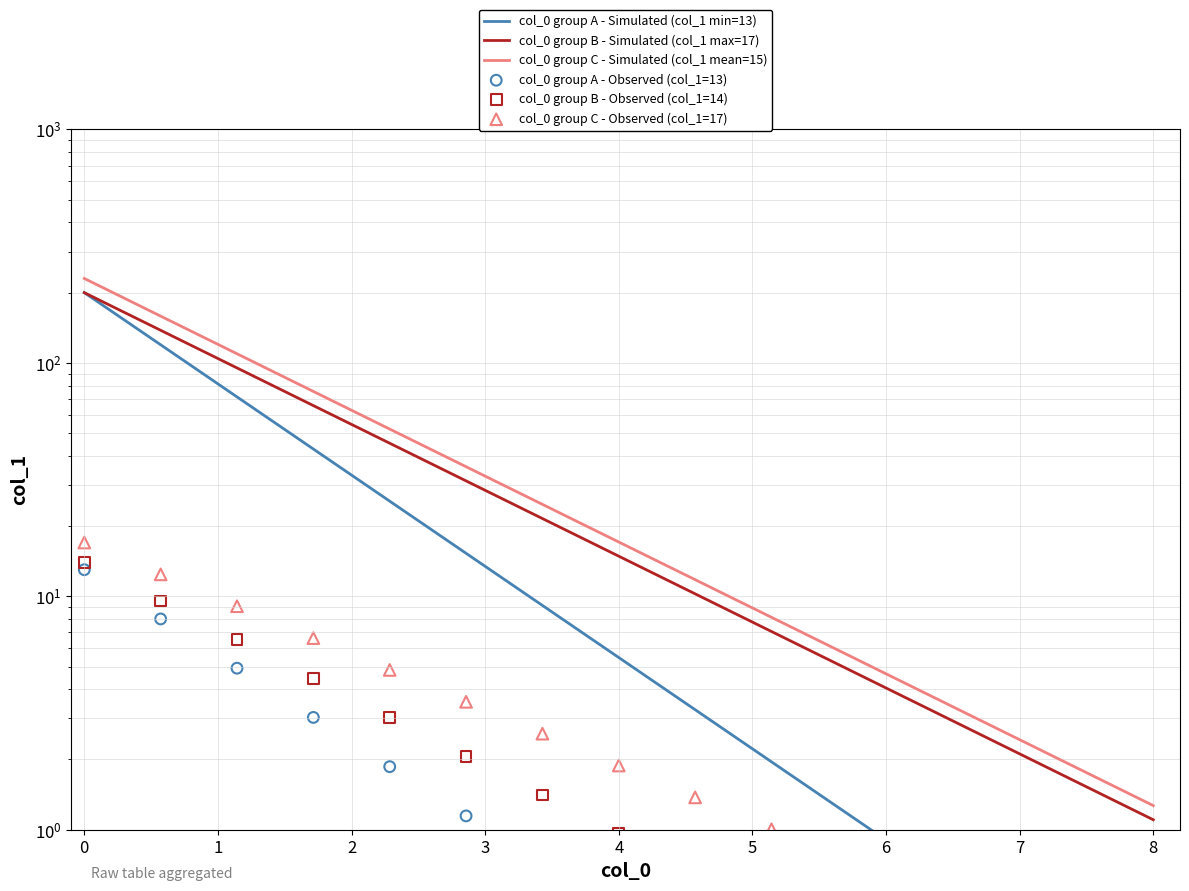

What is the total value across all series at 0?

674.0